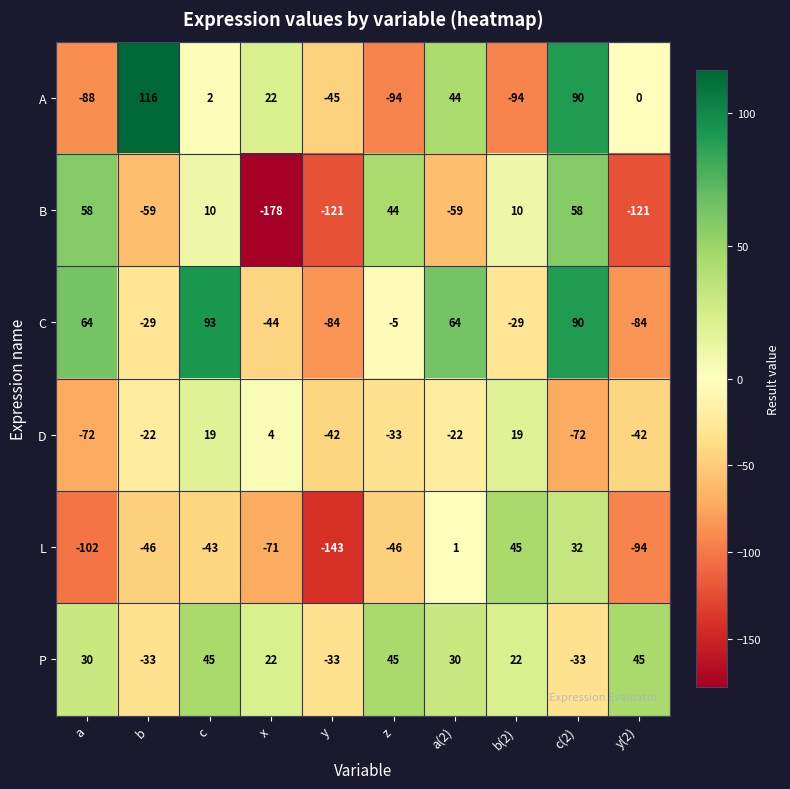

How many categories are shown in the chart?

10